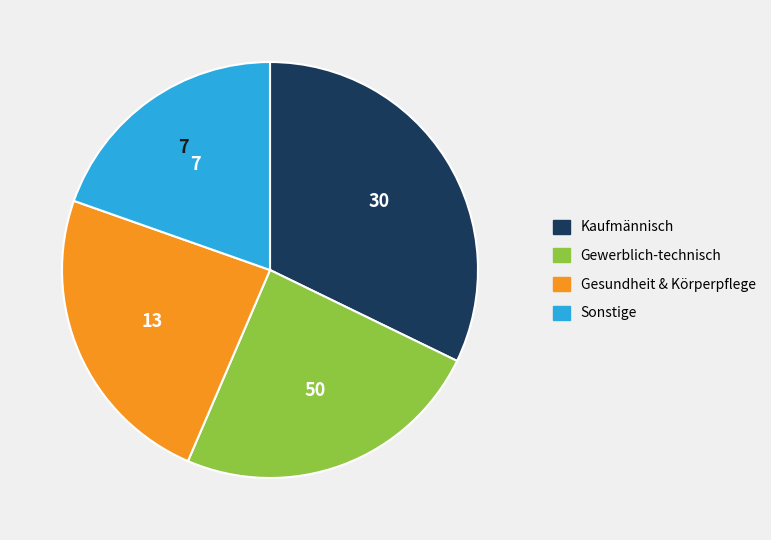

Does Sonstige represent more than half of the total?

No